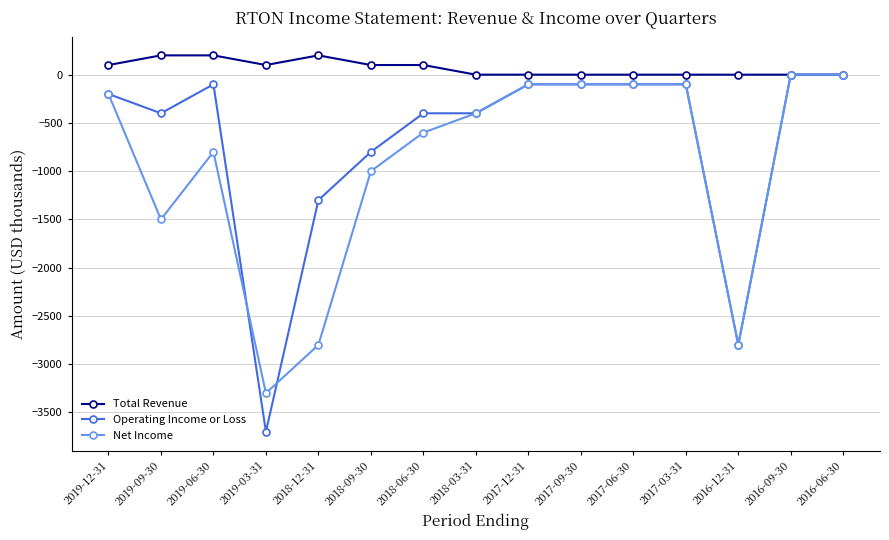

What is the value of the Operating Income or Loss point at the 10th from the left?

-100